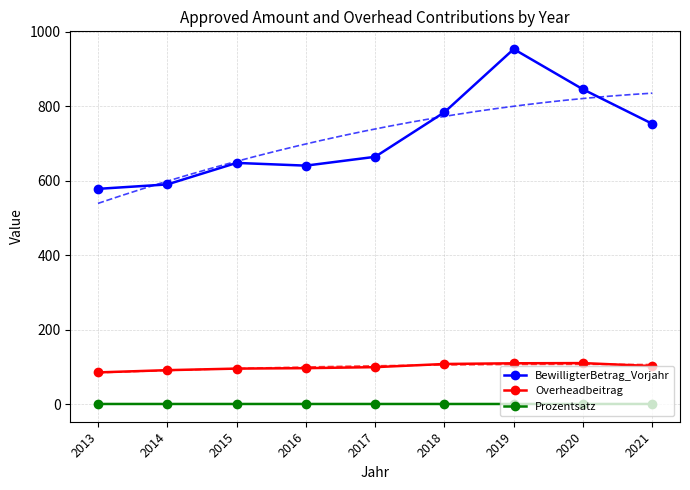

What is the sum of all Prozentsatz values?

1.3